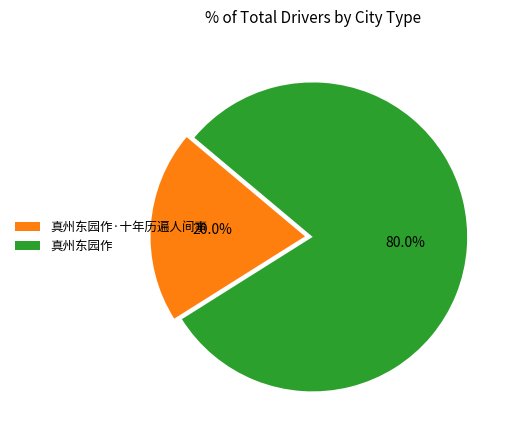

Count the number of slices in the pie.

2